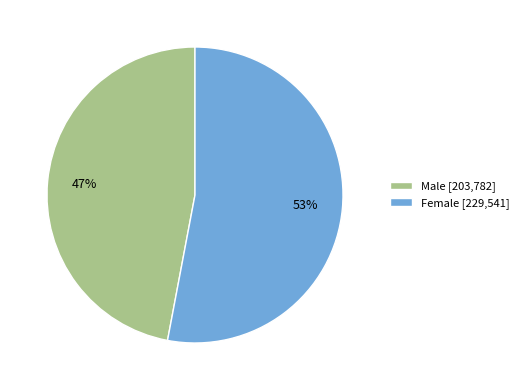

Rank the categories by value from highest to lowest.

Female, Male